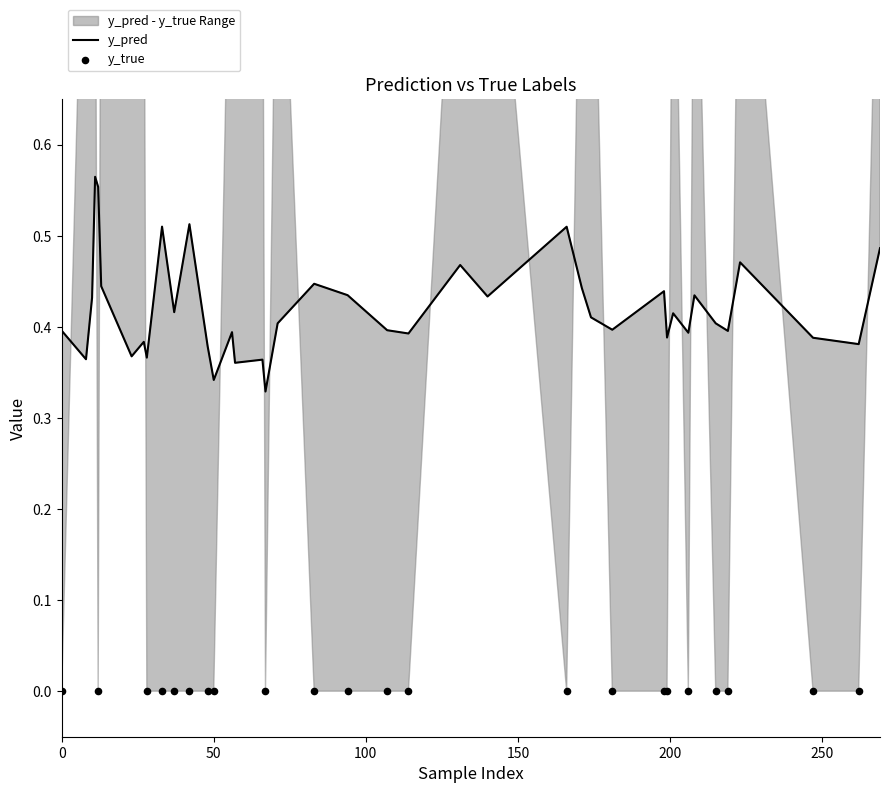

Which series contains the lowest Y value?

y_true